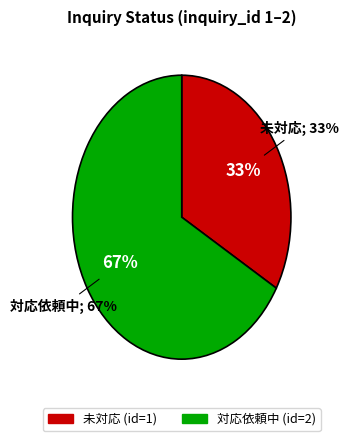

What is the total percentage of 2 and 1?

100.0%